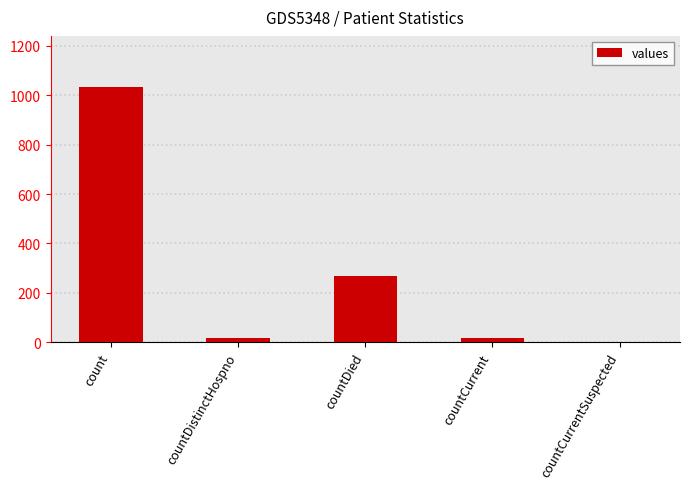

How many series are shown in this chart?

1